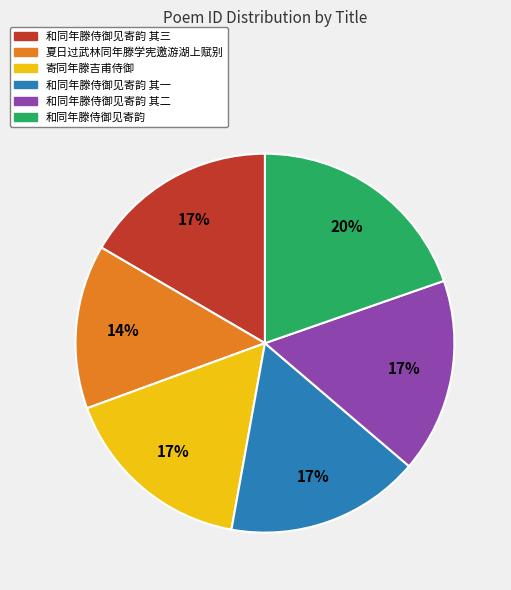

To the nearest percent, what is the difference between the largest and smallest slice percentages?

6%